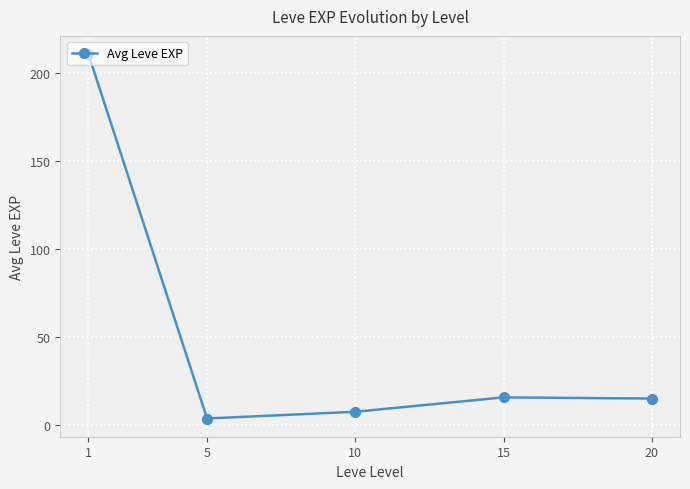

True or false: there are more than 1 points higher than both neighbors.

False